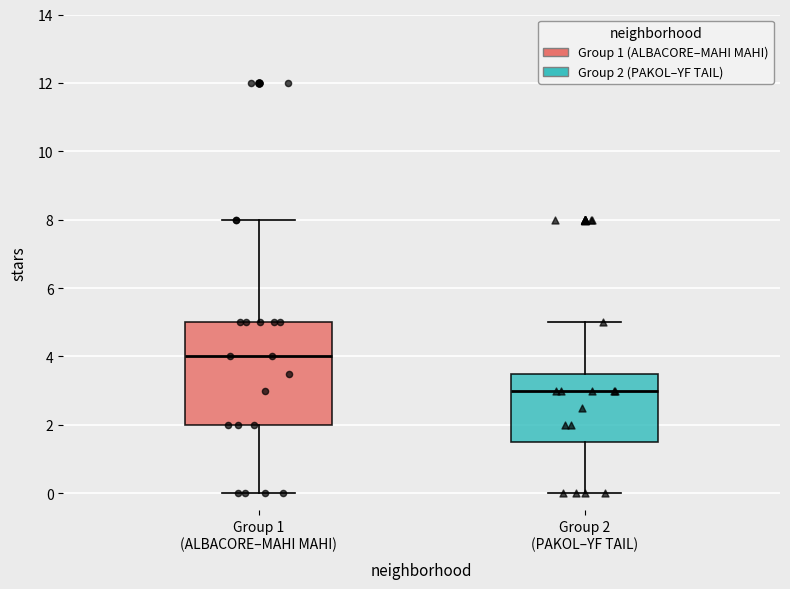

Reading left to right, read every box against the y-axis: the position of its median line, the range the box covers, and the ends of its whiskers. The values are not printed on the chart, so give them approximately, as read against the axis.

Group 1 (ALBACORE–MAHI MAHI): median 4.0, box 2.0 to 5.0, whiskers 0.0 to 8.0
Group 2 (PAKOL–YF TAIL): median 3.0, box 1.6 to 3.6, whiskers 0.0 to 5.0